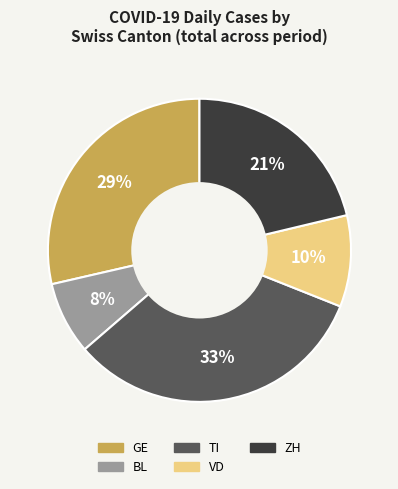

Approximately how many times larger is the value at TI compared to VD?

3.3